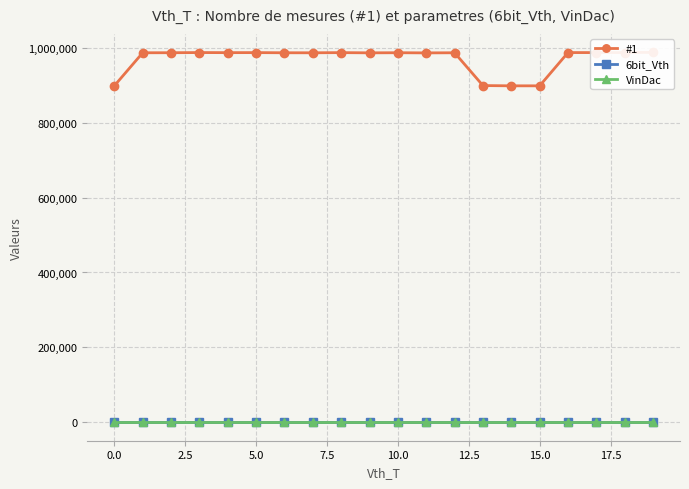

True or false: 6bit_Vth and #1 intersect in this chart.

False